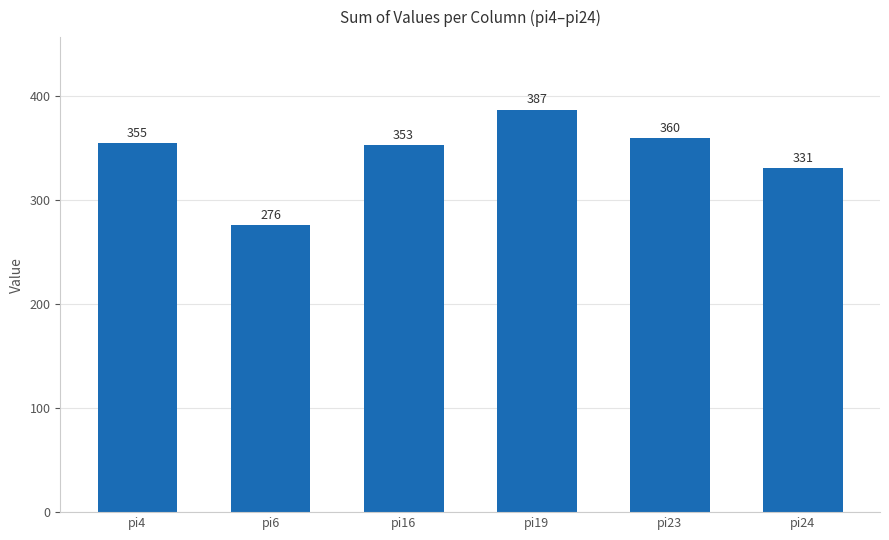

The chart shows a value of 355 at pi4. True or false?

True